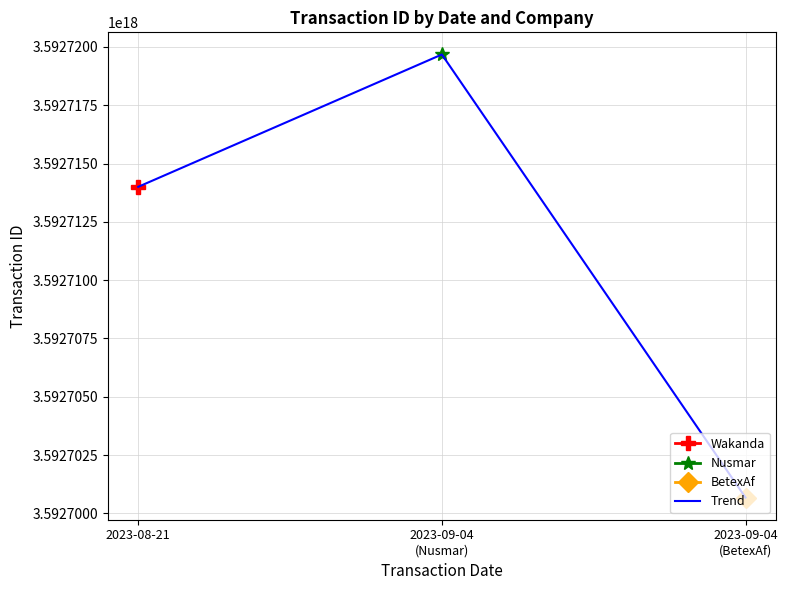

Reading right to left, list all the values displayed in this chart.

3592700674679966720	3592719674679966208	3592714000968235008